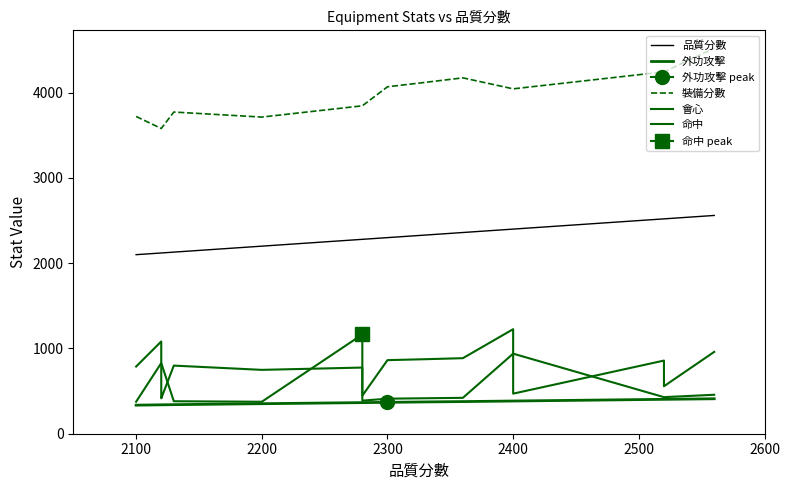

Does the chart display data point markers on the line(s)?

No